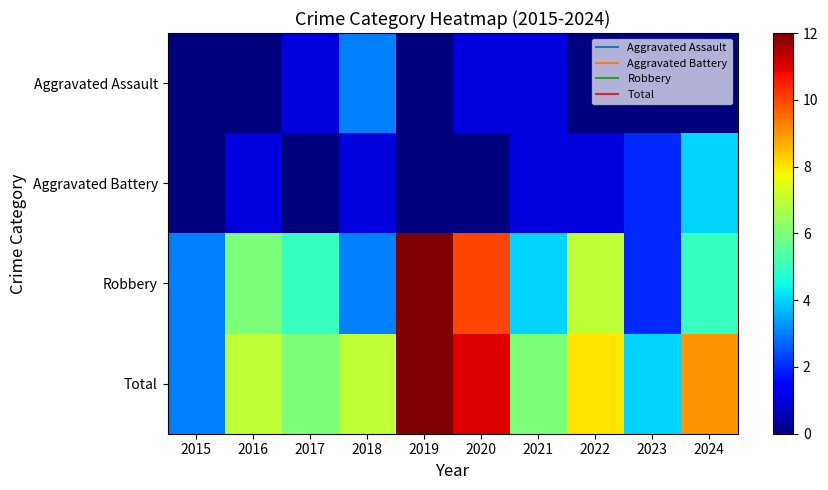

What is the total value across all series at 2019?

24